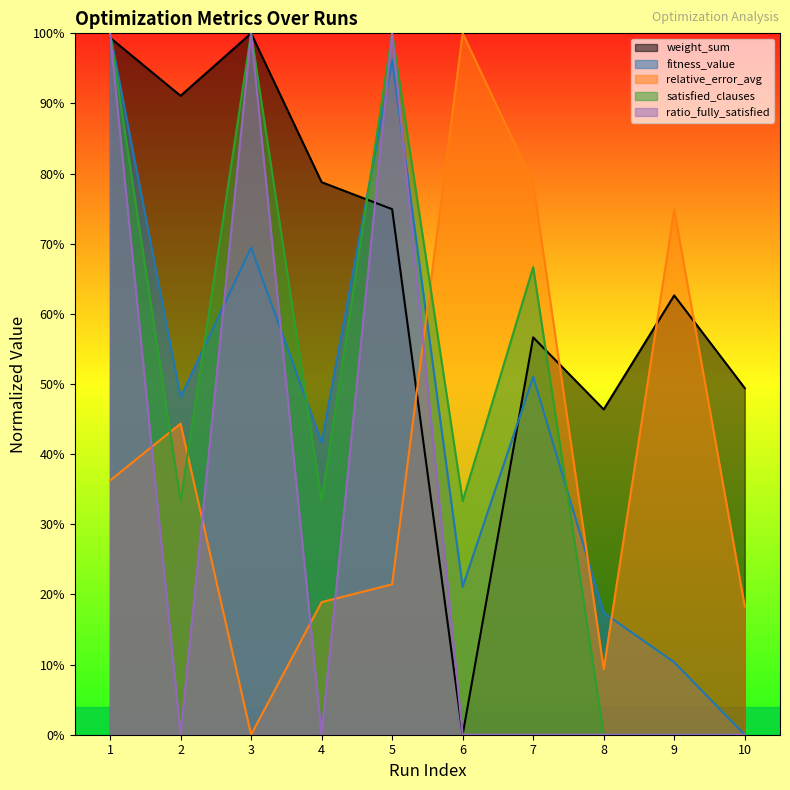

True or false: satisfied_clauses and fitness_value intersect in this chart.

True